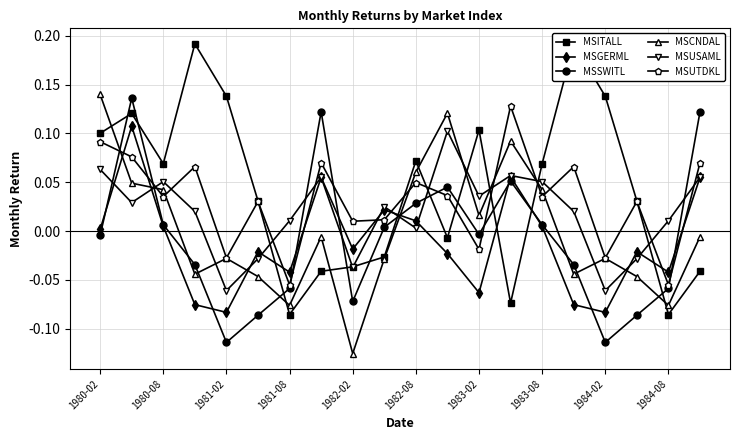

True or false: MSUSAML has more than 0 points higher than both neighbors.

True